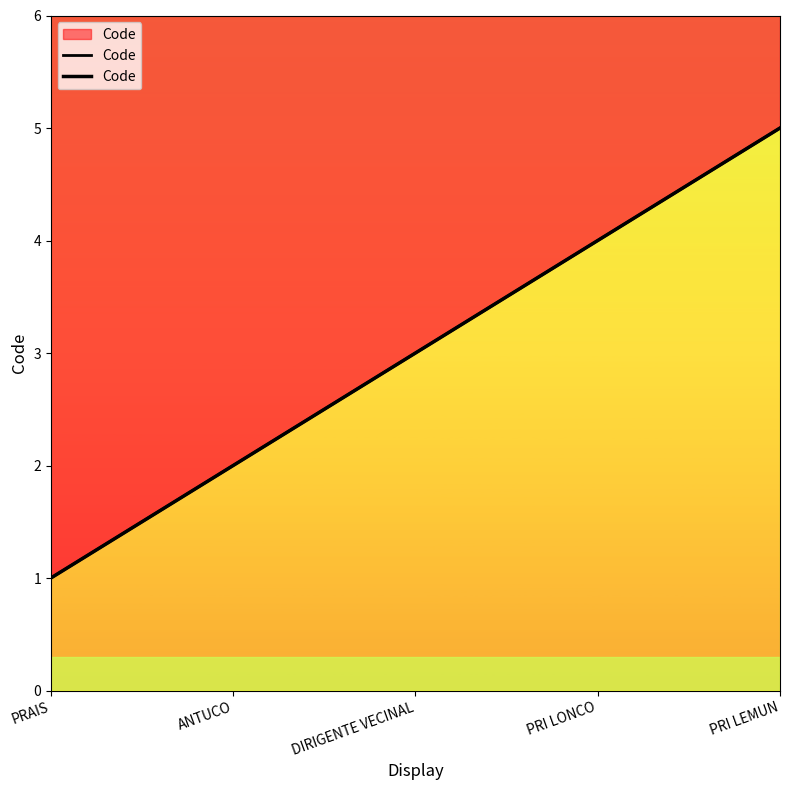

What is the change in value from PRAIS to DIRIGENTE VECINAL?

+2